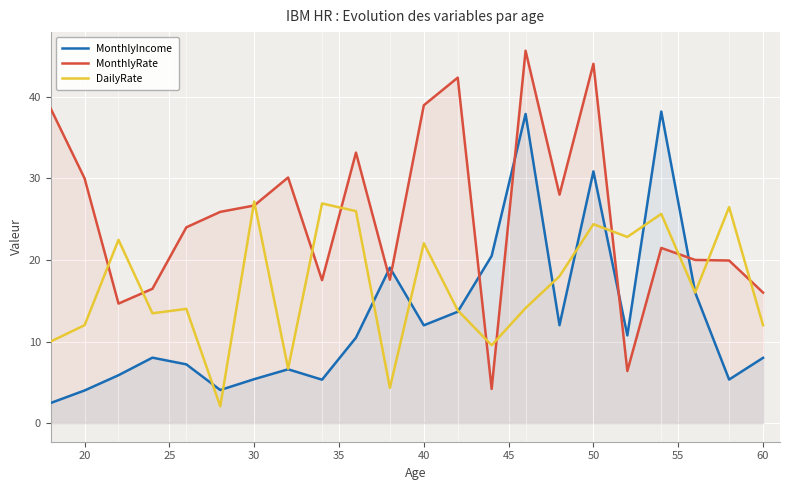

Which series has the largest range (max minus min)?

MonthlyRate